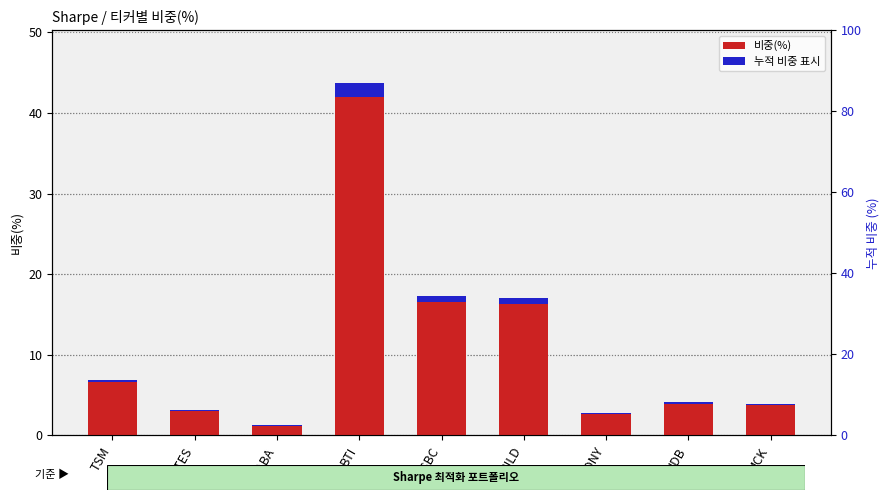

What is the label of the 5th bar from the left?

HSBC